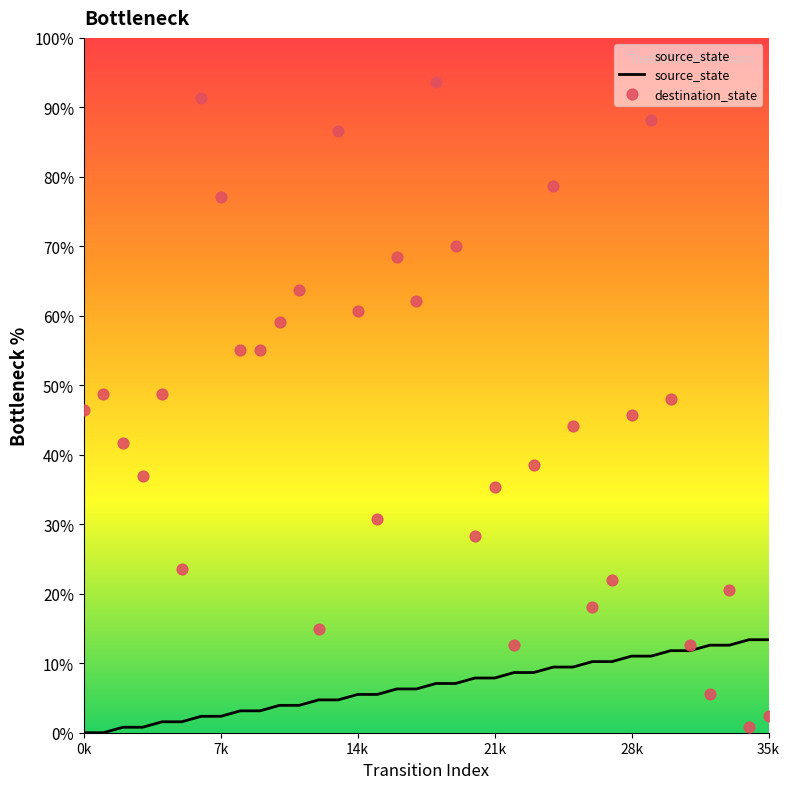

Which series reaches the minimum Y coordinate?

source_state